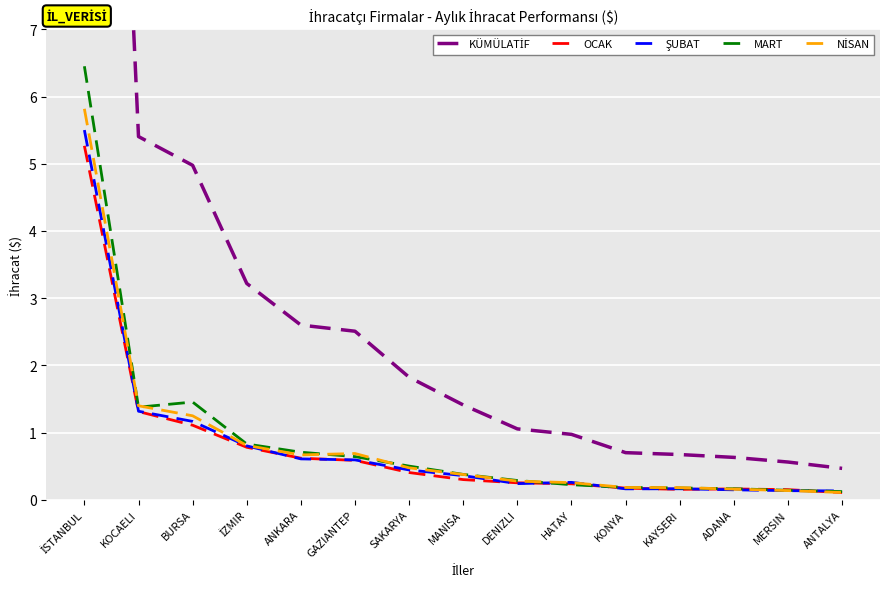

The value of ŞUBAT at MANISA is 534652.1. True or false?

False